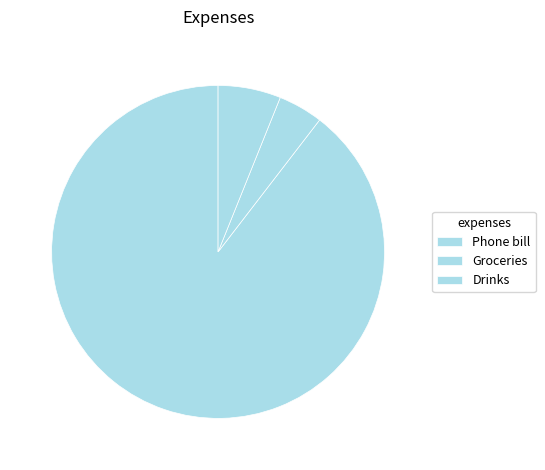

Is the sum of Phone bill and Drinks greater than half?

Yes